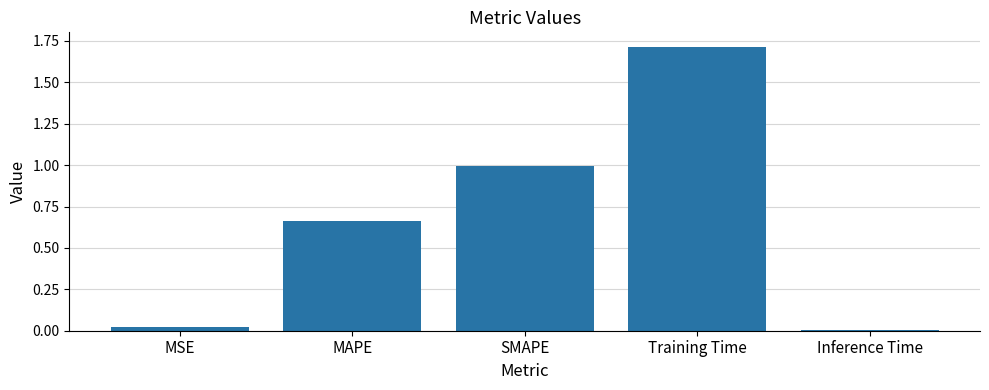

Which has a higher value, Training Time or MSE?

Training Time